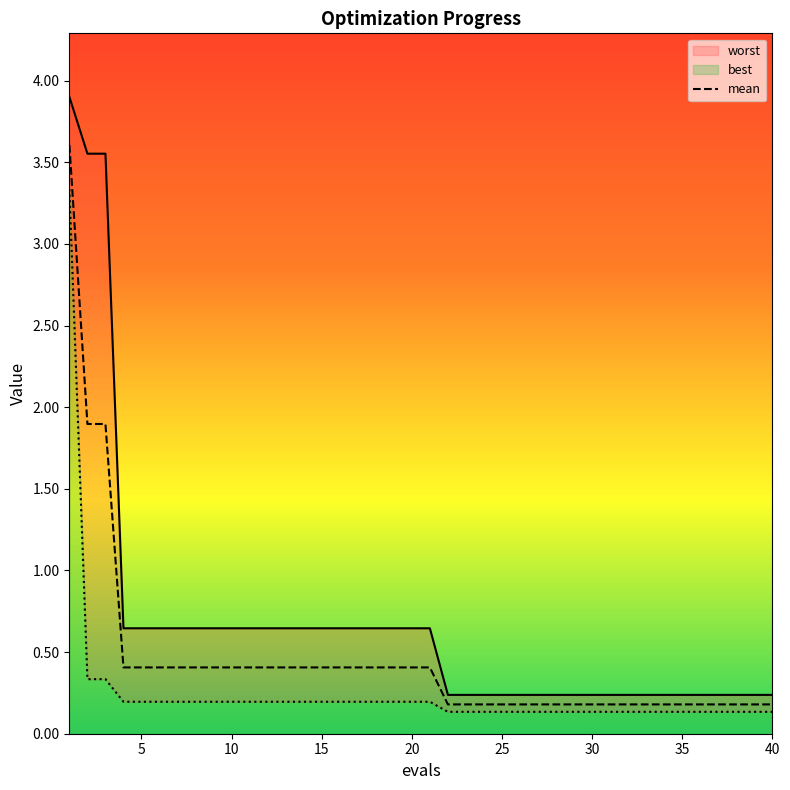

At which category is the sum across all series the highest?

1